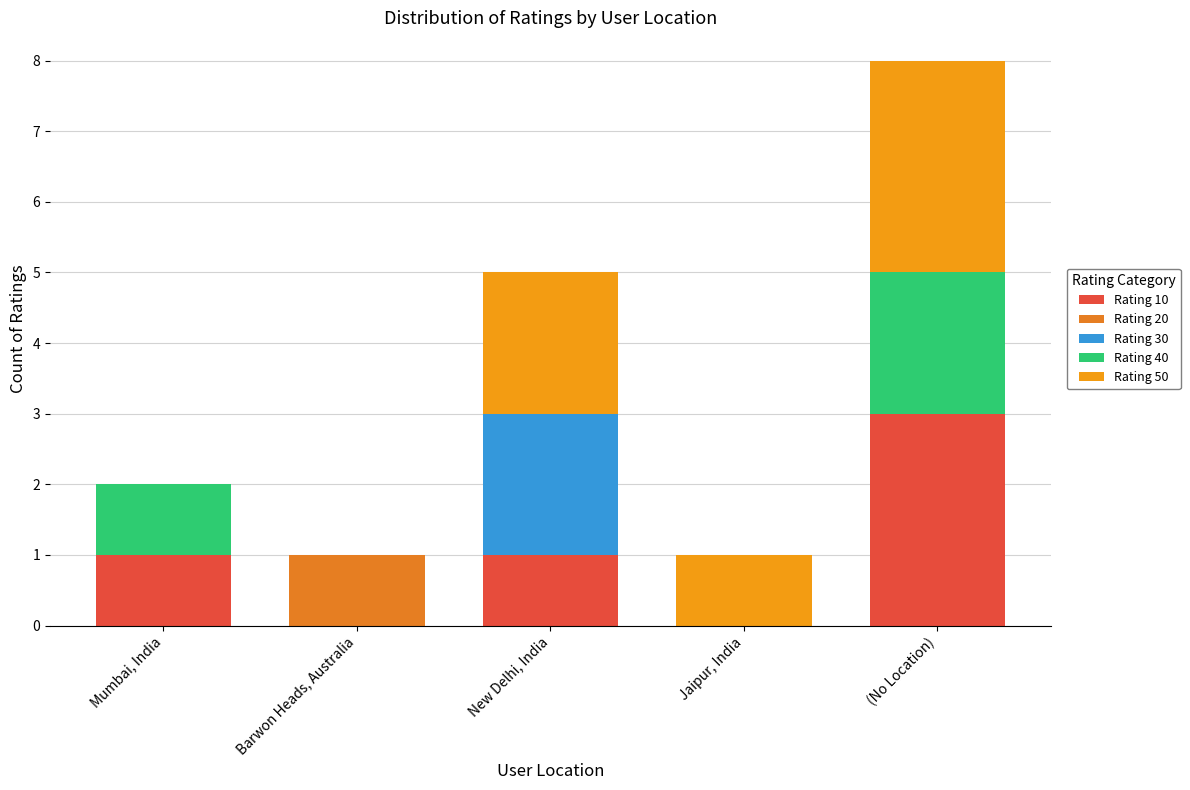

Between (No Location) and Jaipur, India, which is larger?

(No Location)